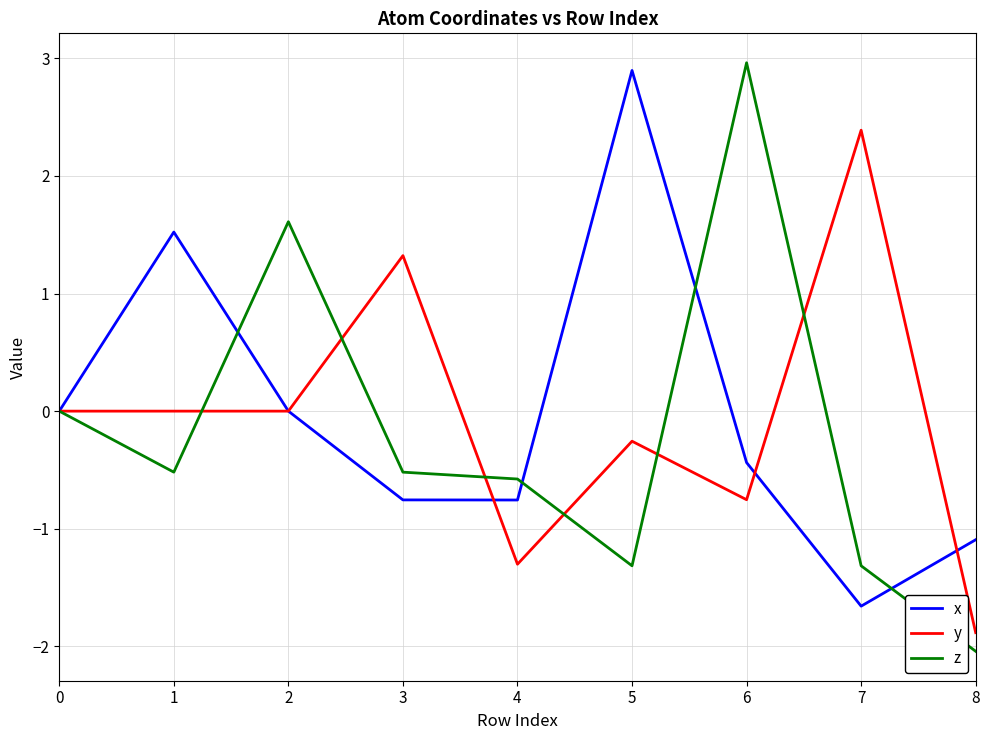

The value of z at 7 is -1.3. True or false?

True